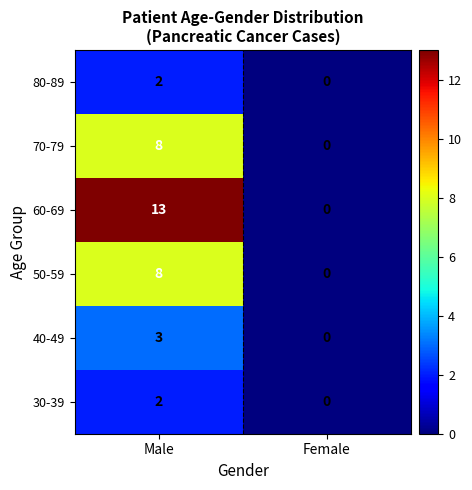

What value does the 70-79 series have at Male?

8